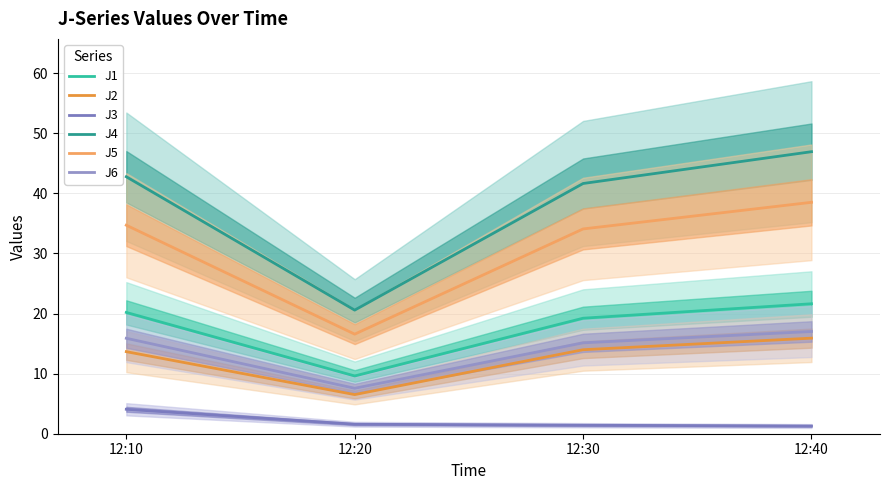

What is the smallest value displayed?

1.3